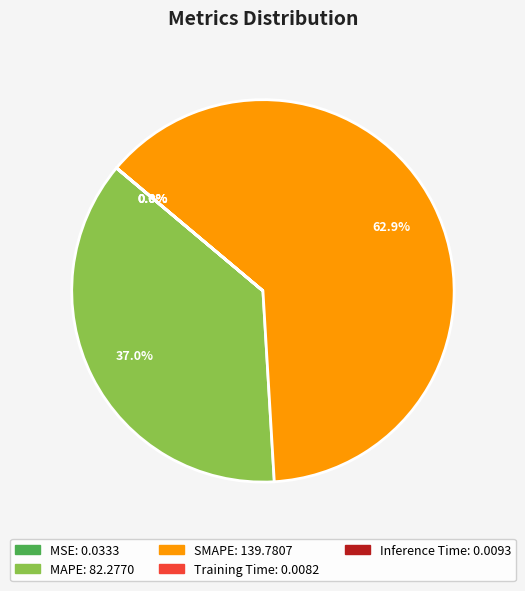

How much of the chart is everything except MAPE?

63.0%